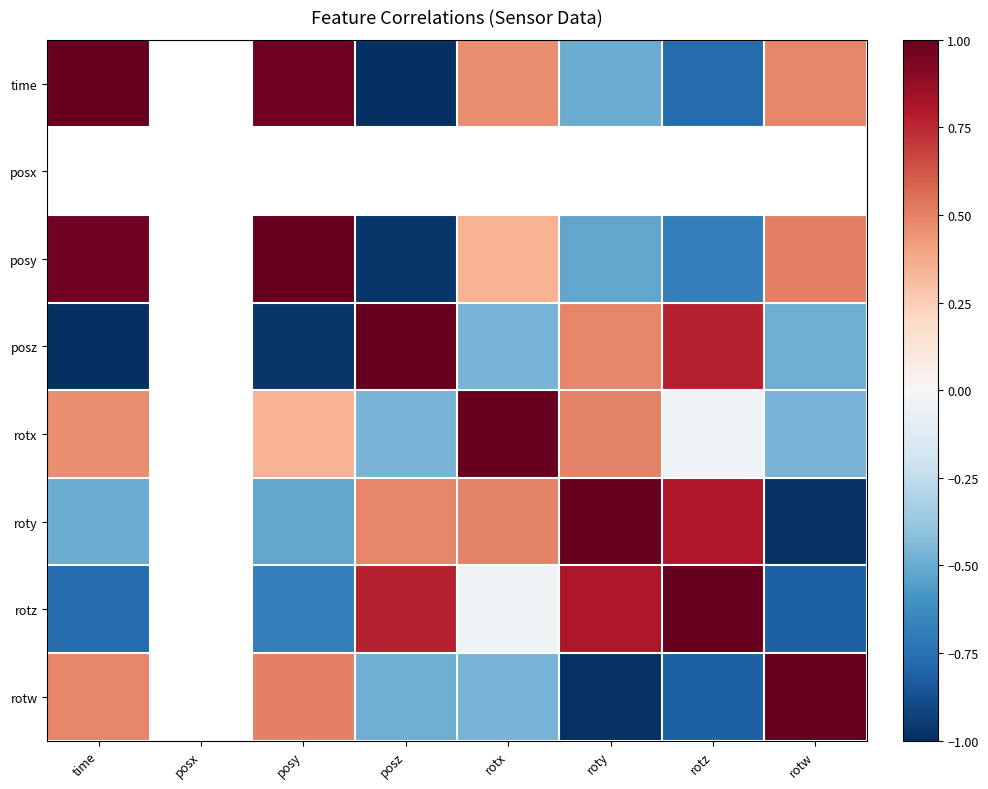

Rank the categories by time value from highest to lowest.

time, posx, posy, rotw, rotx, roty, rotz, posz